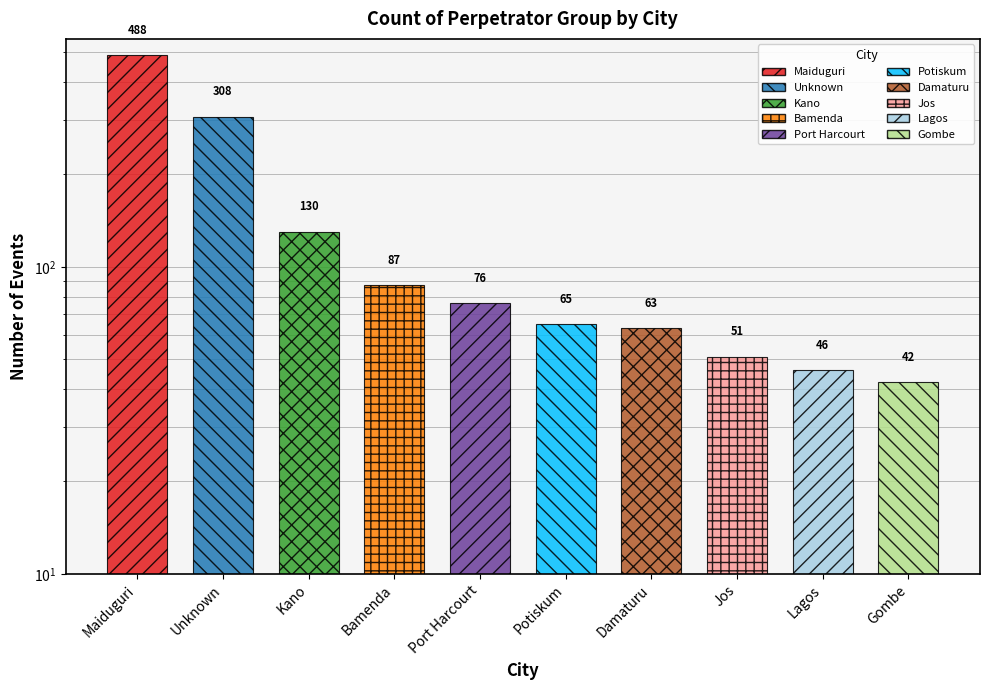

How many bars are there in total?

10